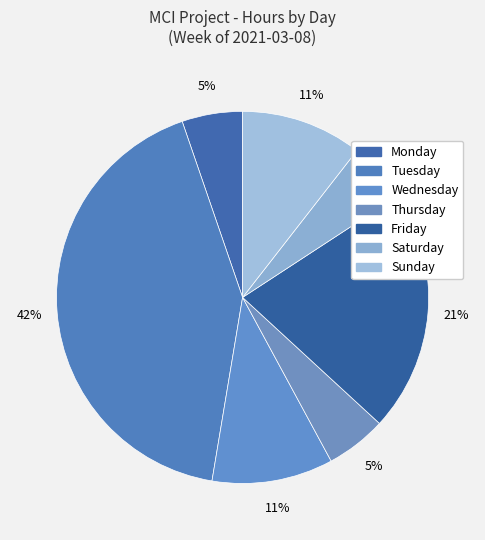

Which slice is the largest?

Tuesday